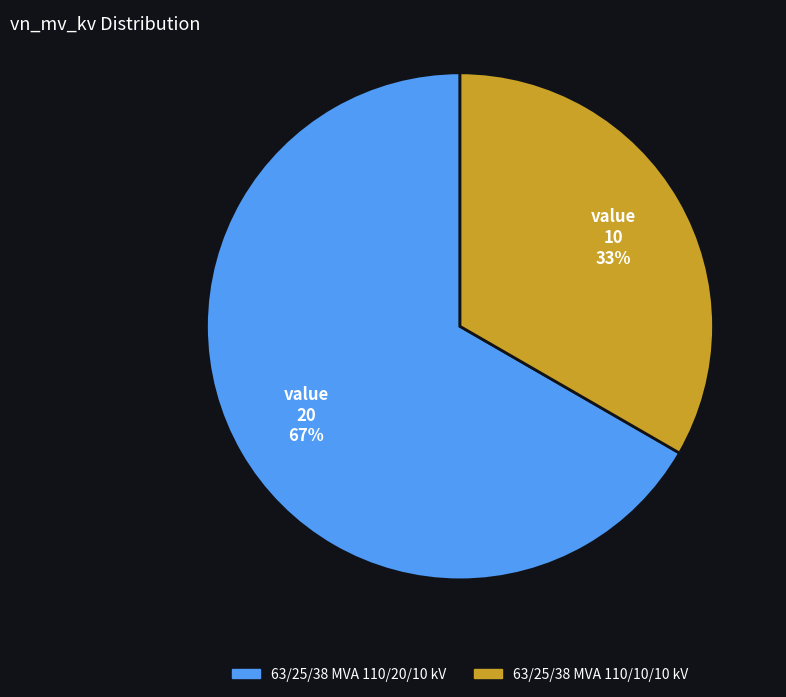

To the nearest percent, what is the combined percentage of 63/25/38 MVA 110/10/10 kV and 63/25/38 MVA 110/20/10 kV?

100%